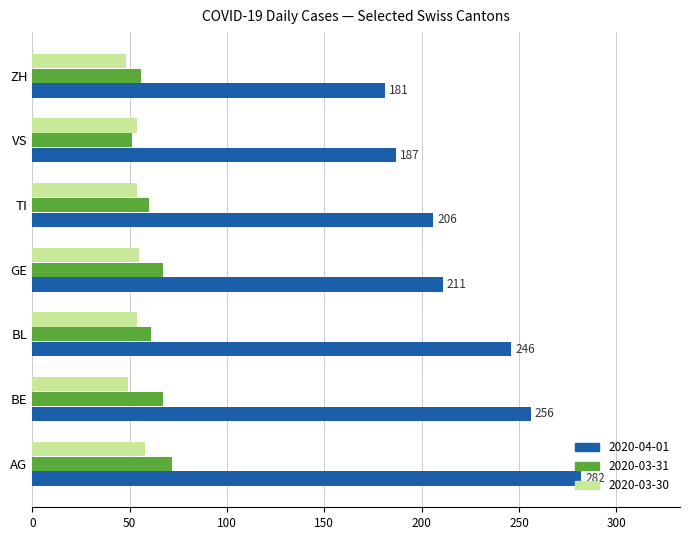

What is the maximum value shown in the chart?

282